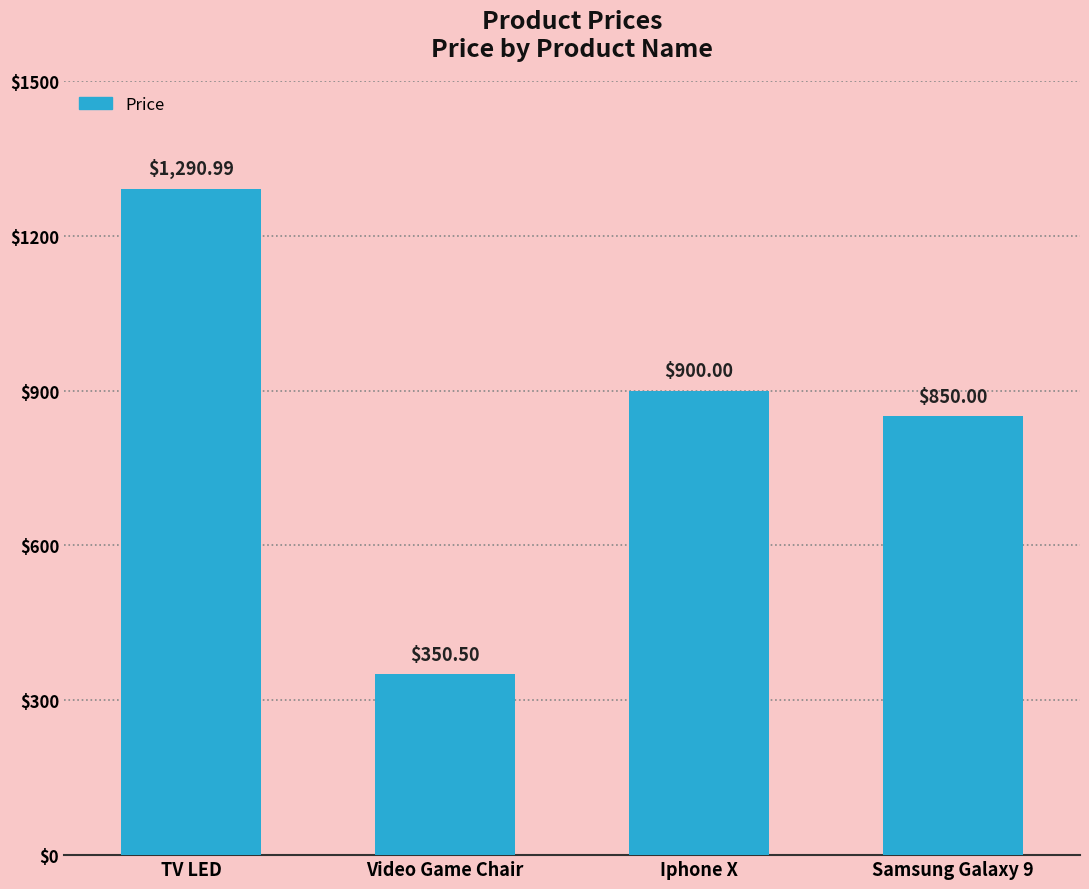

Where does the data first go above 900?

TV LED